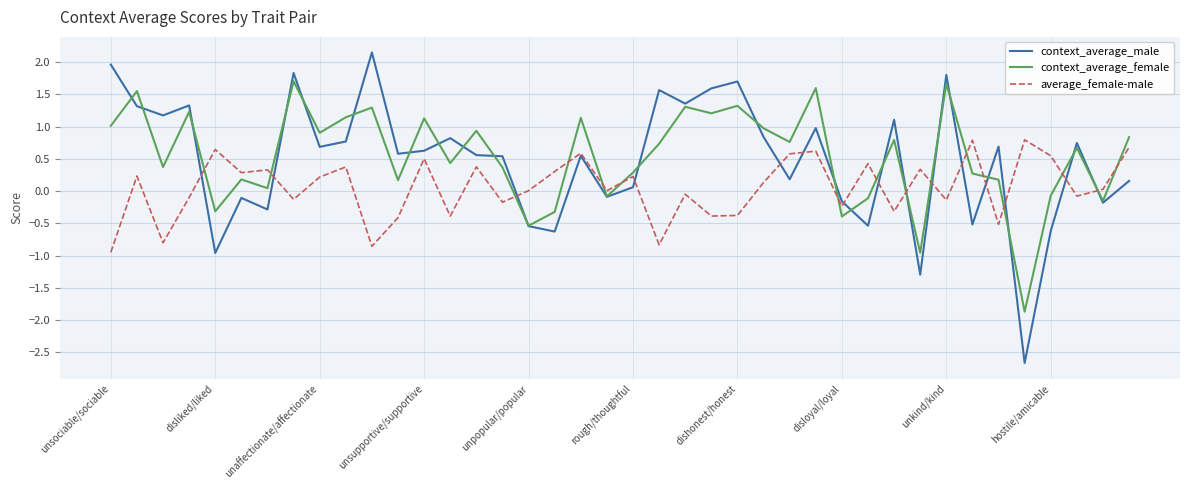

What is the greatest value displayed?

2.2